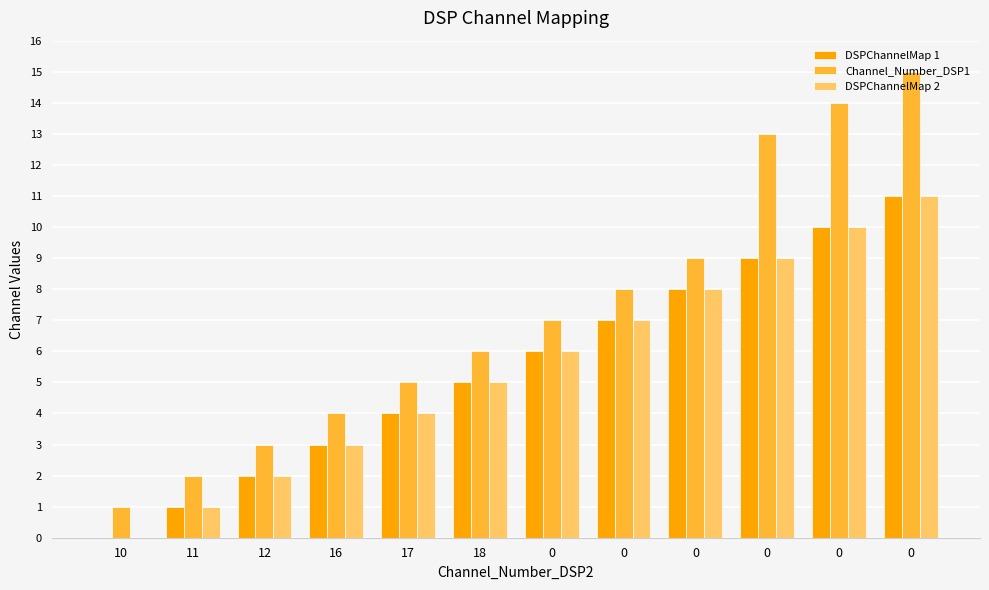

How many series are shown in this chart?

3